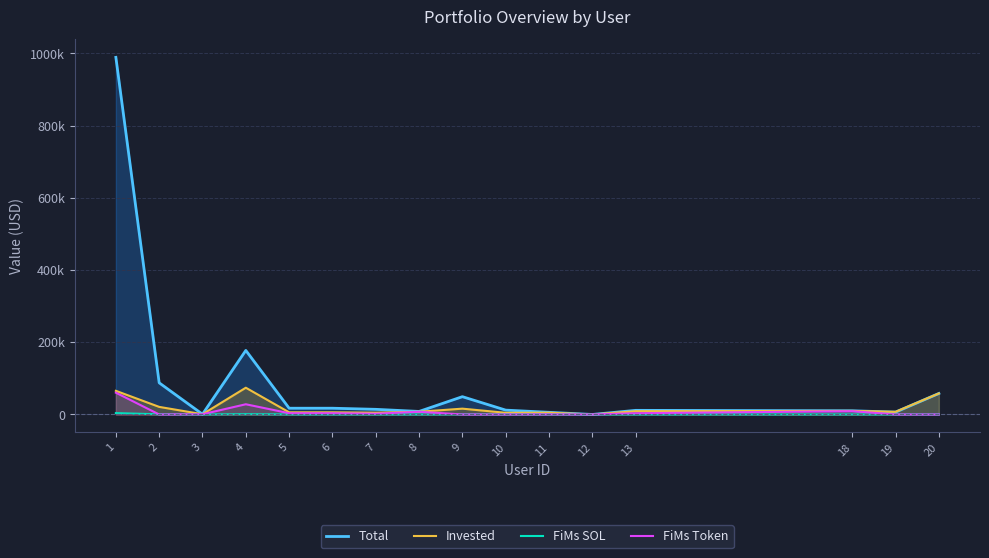

How many values in the Invested series exceed 7500?

7